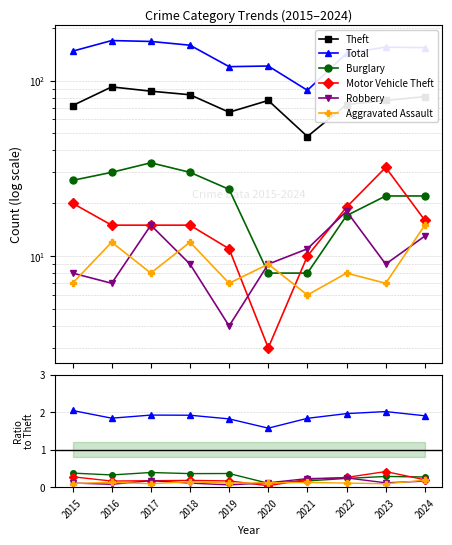

Reading left to right, what are all the values shown in this chart?

Theft: 72	92	87	83	66	77	48	73	77	81
Total: 147	169	167	159	120	121	88	143	155	154
Burglary: 27	30	34	30	24	8	8	17	22	22
Motor Vehicle Theft: 20	15	15	15	11	3	10	19	32	16
Robbery: 8	7	15	9	4	9	11	18	9	13
Aggravated Assault: 7	12	8	12	7	9	6	8	7	15